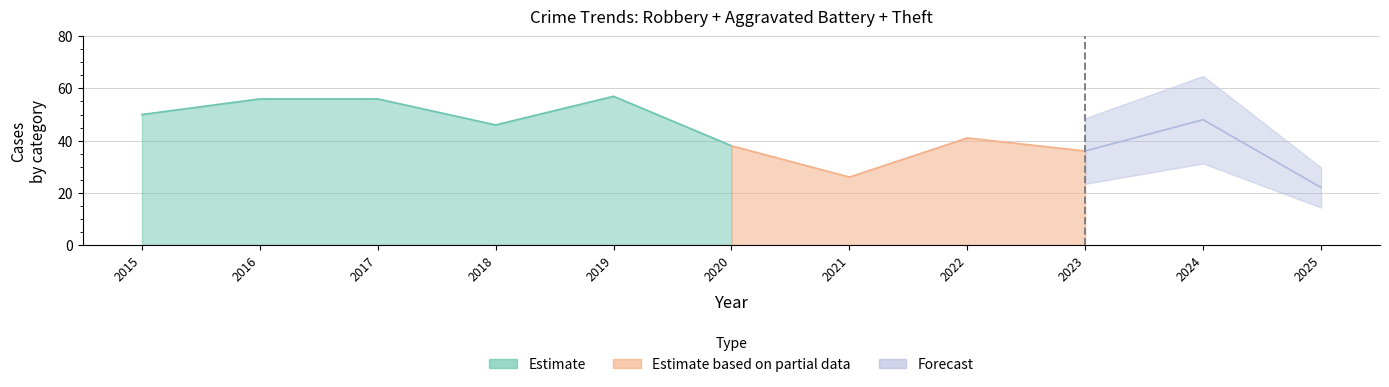

Count the number of categories in the chart.

11